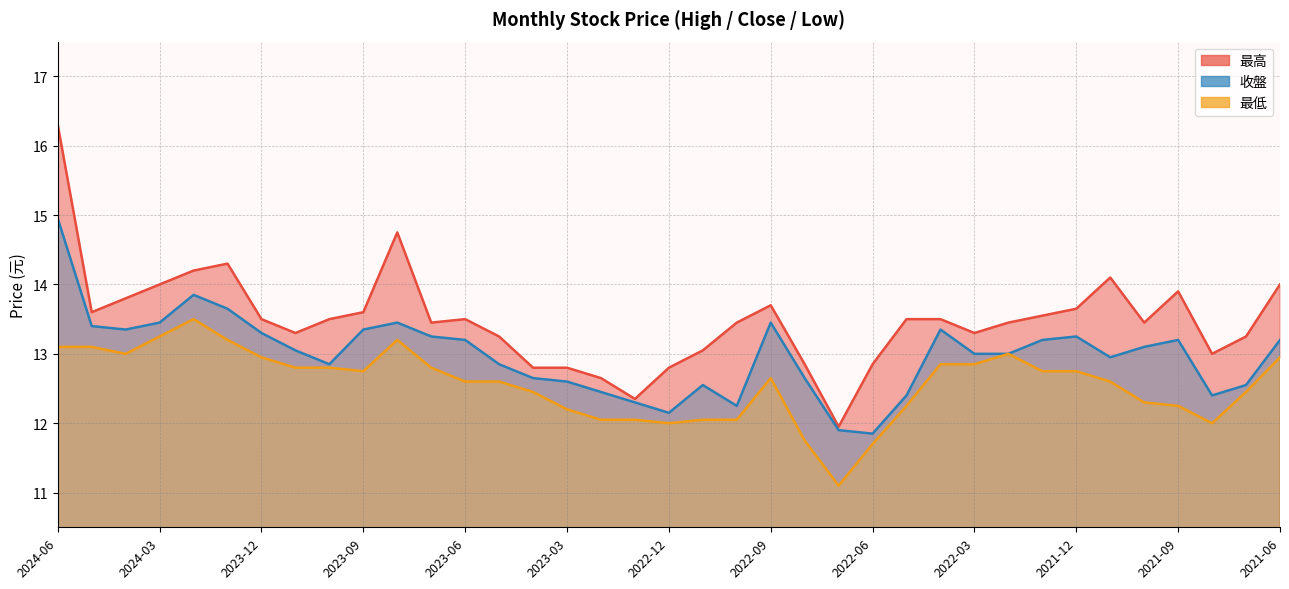

Reading left to right, extract all data points from this chart.

最高: 2024-06=16.3	2024-05=13.6	2024-04=13.8	2024-03=14.0	2024-02=14.2	2024-01=14.3	2023-12=13.5	2023-11=13.3	2023-10=13.5	2023-09=13.6	2023-08=14.8	2023-07=13.4	2023-06=13.5	2023-05=13.2	2023-04=12.8	2023-03=12.8	2023-02=12.7	2023-01=12.3	2022-12=12.8	2022-11=13.1	2022-10=13.4	2022-09=13.7	2022-08=12.8	2022-07=11.9	2022-06=12.8	2022-05=13.5	2022-04=13.5	2022-03=13.3	2022-02=13.4	2022-01=13.6	2021-12=13.7	2021-11=14.1	2021-10=13.4	2021-09=13.9	2021-08=13.0	2021-07=13.2	2021-06=14.0
收盤: 2024-06=14.9	2024-05=13.4	2024-04=13.3	2024-03=13.4	2024-02=13.8	2024-01=13.7	2023-12=13.3	2023-11=13.1	2023-10=12.8	2023-09=13.3	2023-08=13.4	2023-07=13.2	2023-06=13.2	2023-05=12.8	2023-04=12.7	2023-03=12.6	2023-02=12.4	2023-01=12.3	2022-12=12.2	2022-11=12.6	2022-10=12.2	2022-09=13.4	2022-08=12.7	2022-07=11.9	2022-06=11.8	2022-05=12.4	2022-04=13.3	2022-03=13.0	2022-02=13.0	2022-01=13.2	2021-12=13.2	2021-11=12.9	2021-10=13.1	2021-09=13.2	2021-08=12.4	2021-07=12.6	2021-06=13.2
最低: 2024-06=13.1	2024-05=13.1	2024-04=13.0	2024-03=13.2	2024-02=13.5	2024-01=13.2	2023-12=12.9	2023-11=12.8	2023-10=12.8	2023-09=12.8	2023-08=13.2	2023-07=12.8	2023-06=12.6	2023-05=12.6	2023-04=12.4	2023-03=12.2	2023-02=12.1	2023-01=12.1	2022-12=12.0	2022-11=12.1	2022-10=12.1	2022-09=12.7	2022-08=11.8	2022-07=11.1	2022-06=11.7	2022-05=12.2	2022-04=12.8	2022-03=12.8	2022-02=13.0	2022-01=12.8	2021-12=12.8	2021-11=12.6	2021-10=12.3	2021-09=12.2	2021-08=12.0	2021-07=12.4	2021-06=12.9